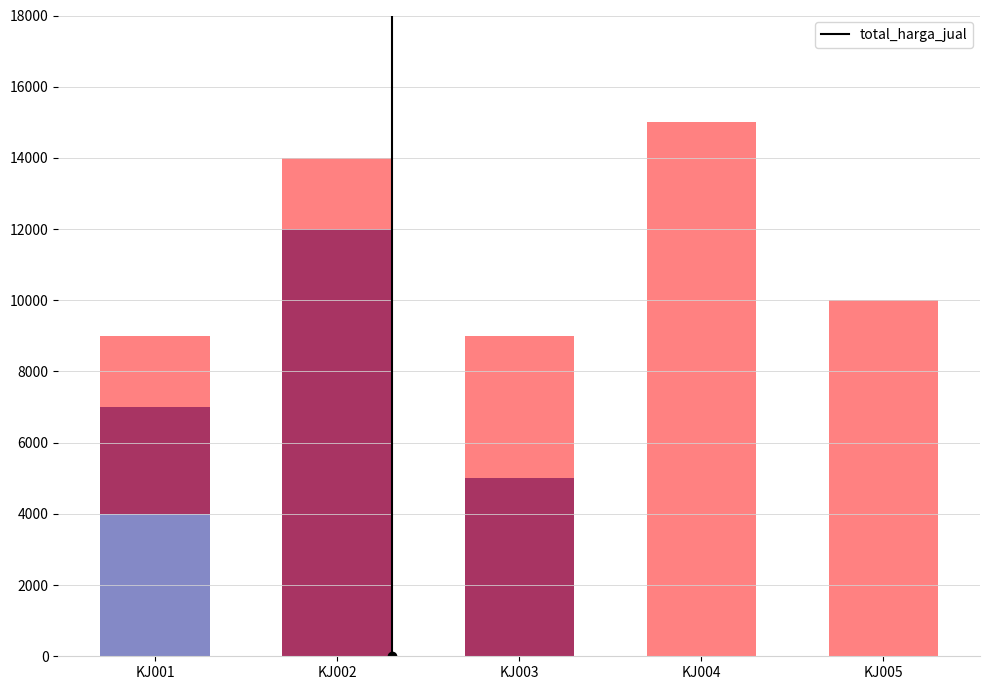

Reading left to right, extract all data points from this chart.

9000	14000	9000	15000	10000